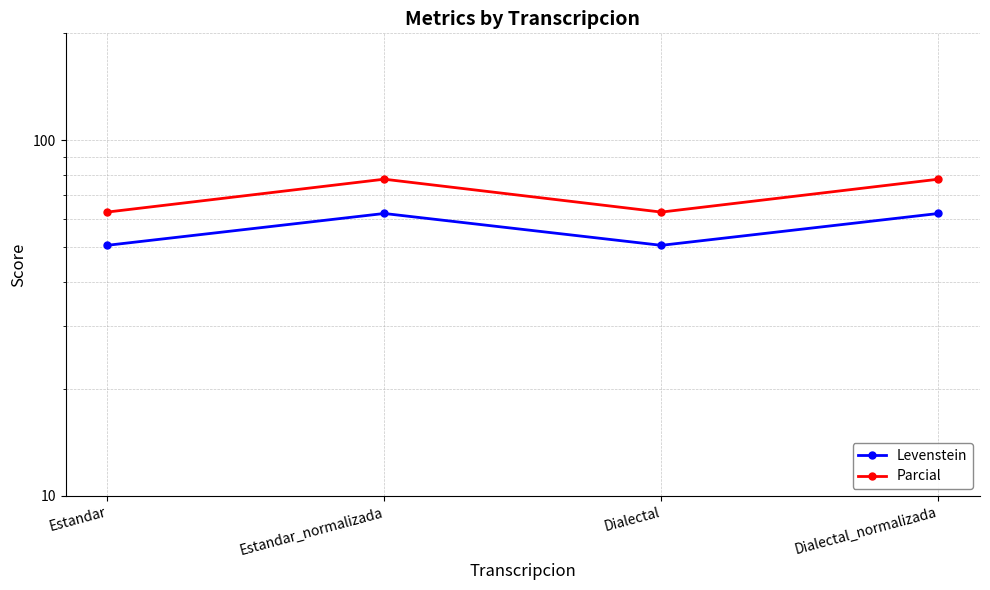

At which label does Levenstein first exceed 62?

Estandar_normalizada